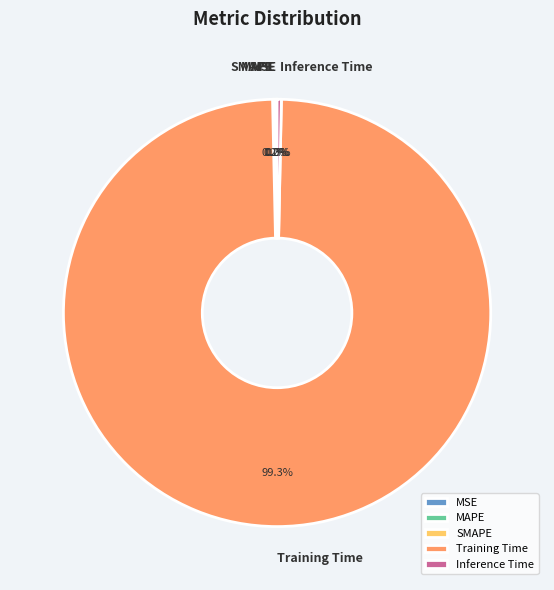

Which has a higher value, Training Time or Inference Time?

Training Time